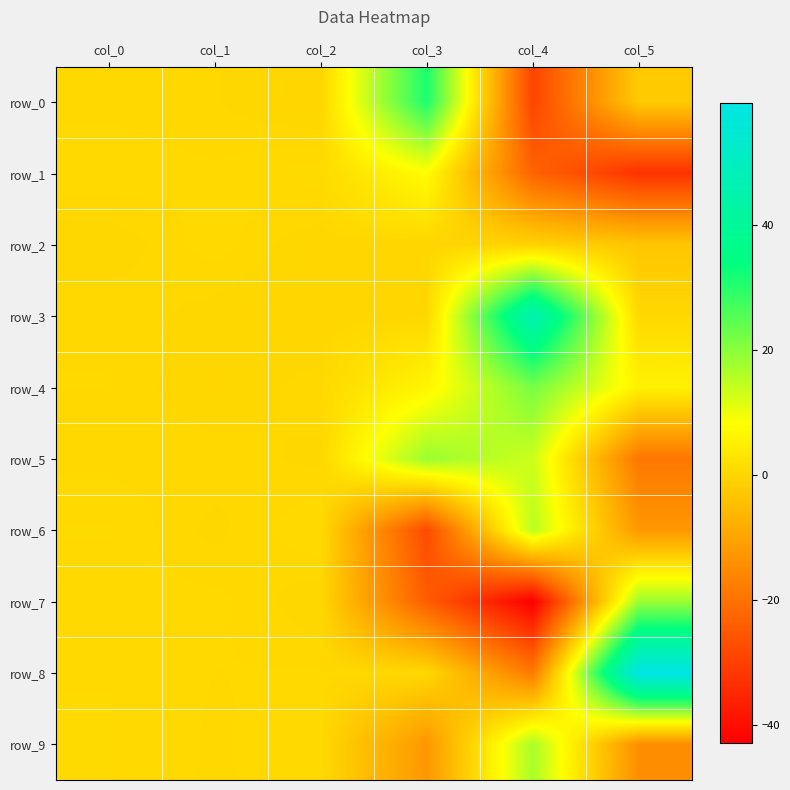

What is the minimum value for row_6?

-27.8